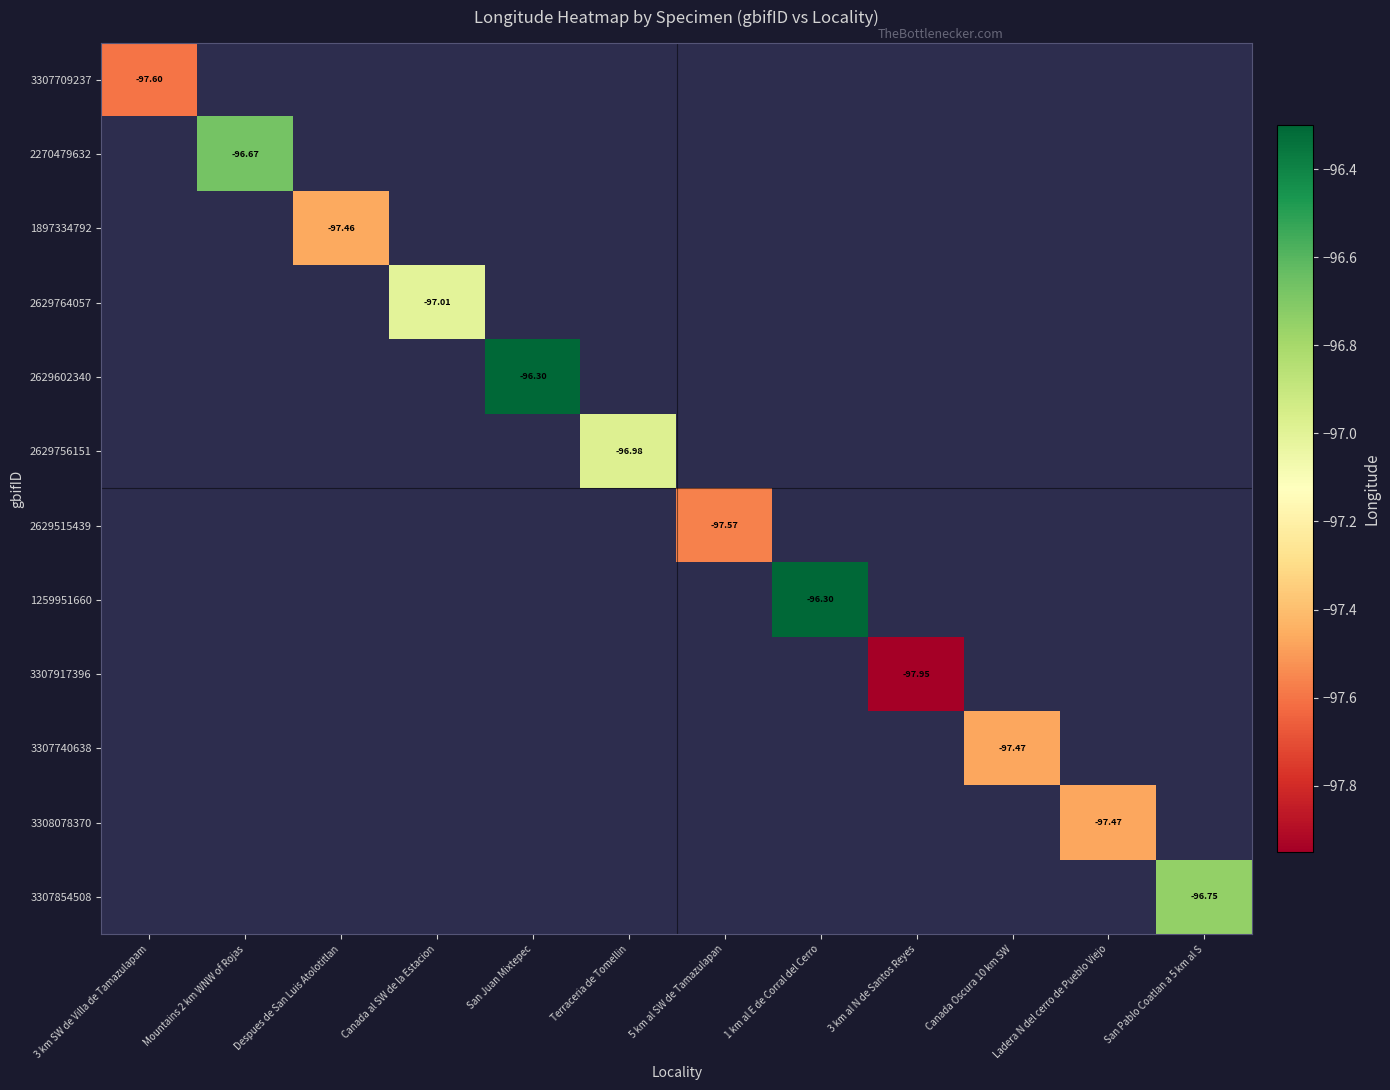

What is the smallest value displayed?

-98.0